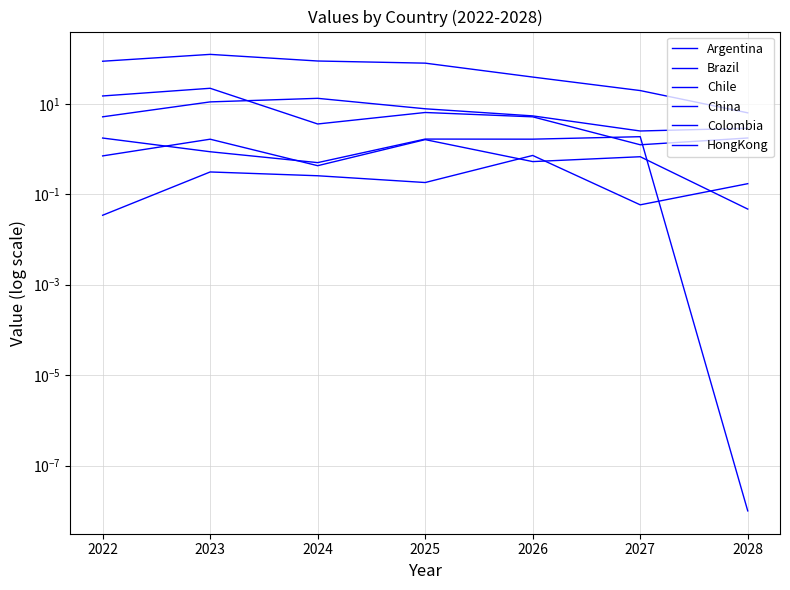

Does the chart display data point markers on the line(s)?

No